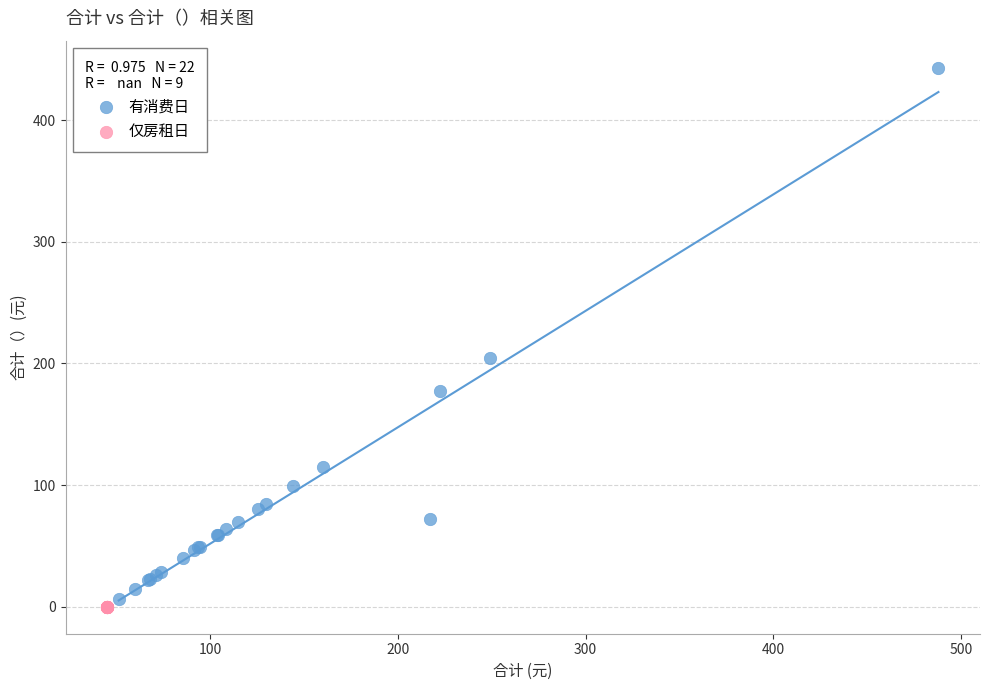

Which series contains the highest Y value?

有消费日